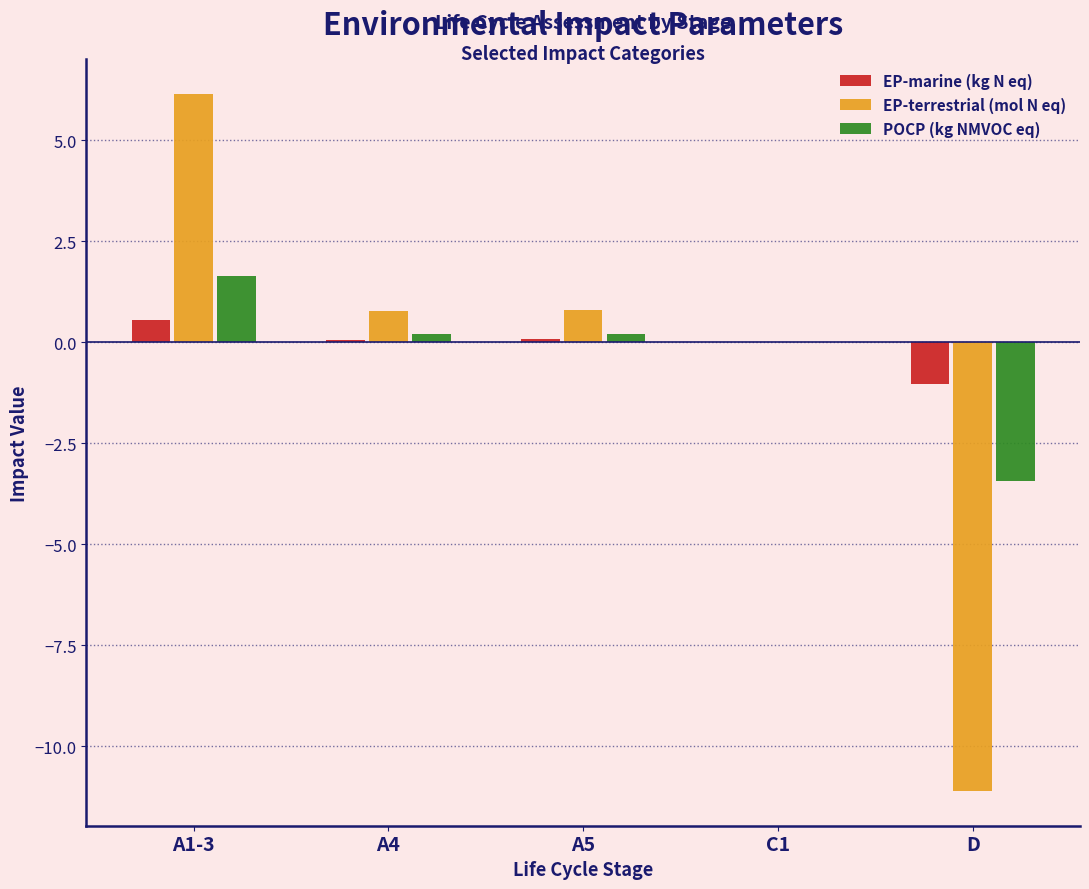

Which series changed the most between A5 and D?

EP-terrestrial (mol N eq)